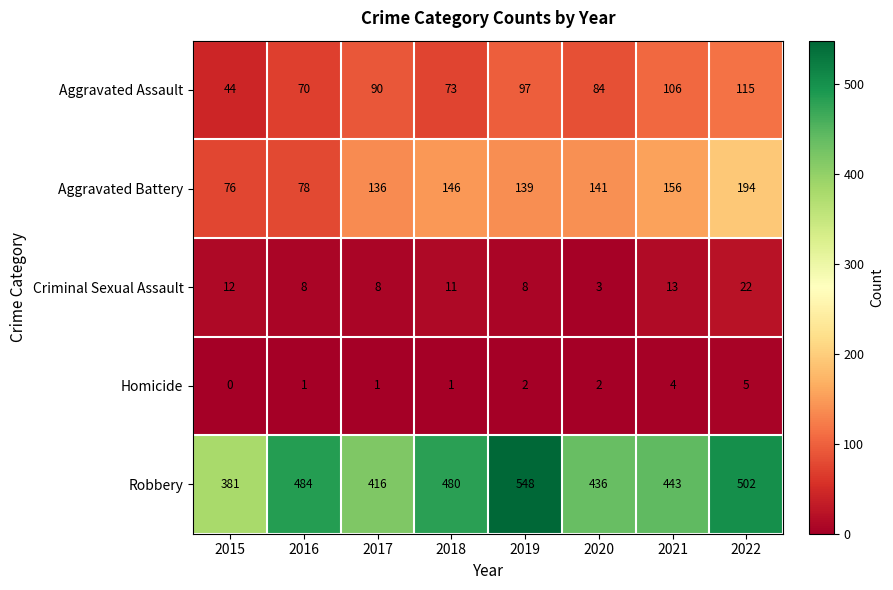

What is the difference between the Robbery values at 2020 and 2018?

44